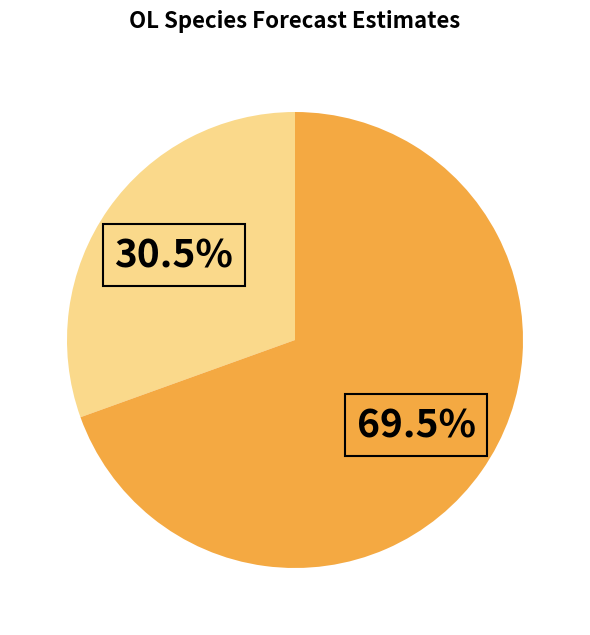

Is there any slice that represents more than half of the pie?

Yes